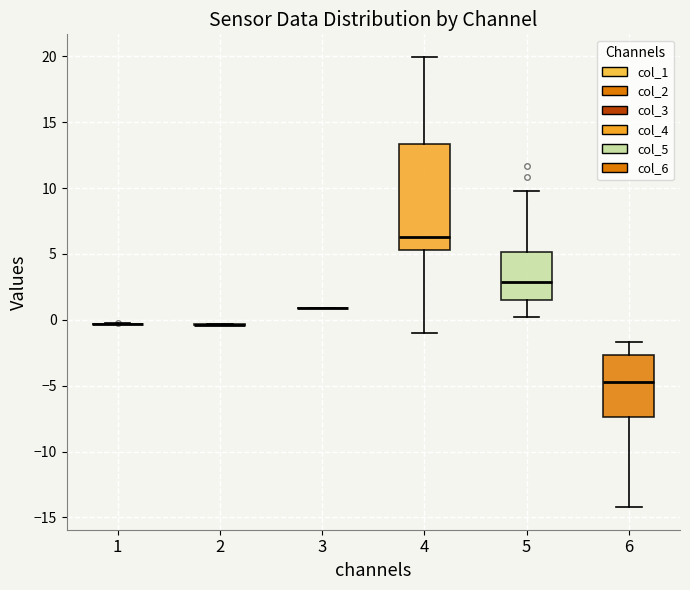

Reading left to right, transcribe this box plot: for each box, give where its median line is, the range the box spans, and where its two whiskers end, as read against the y-axis. The values are not printed on the chart, so give them approximately, as read against the axis.

1: box collapsed to a line at -0.5, whiskers -0.5 to -0.5
2: box collapsed to a line at -0.5, whiskers -0.5 to -0.5
3: box collapsed to a line at 1.0, whiskers 1.0 to 1.0
4: median 6.5, box 5.5 to 13.5, whiskers -1.0 to 20.0
5: median 3.0, box 1.5 to 5.0, whiskers 0.0 to 10.0
6: median -4.5, box -7.5 to -2.5, whiskers -14.0 to -1.5